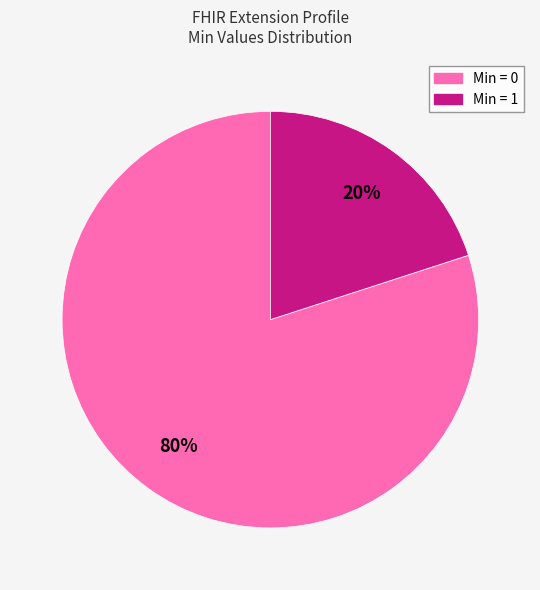

To the nearest percent, what is the average slice percentage?

50%